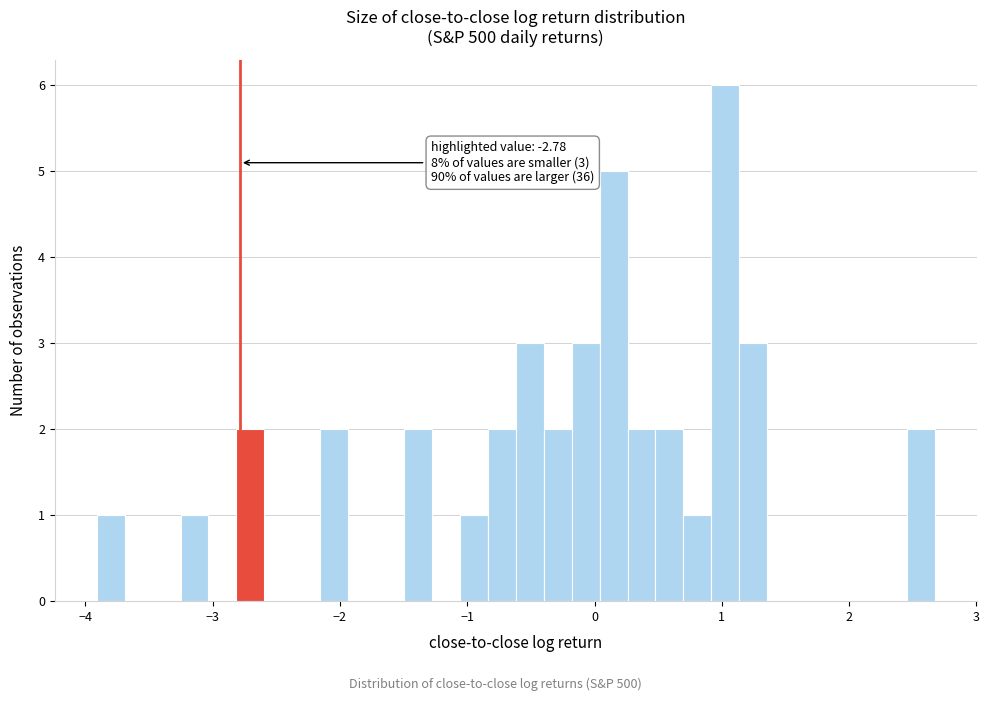

Read against the x-axis, roughly where is the centre of the tallest bar?

1.0